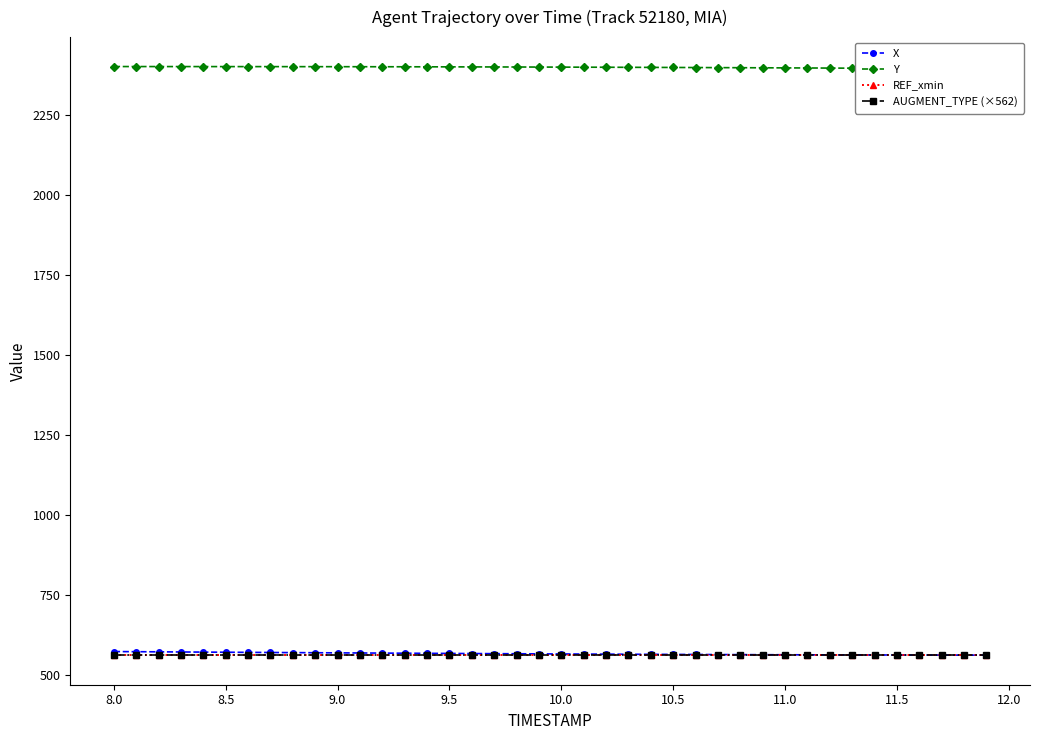

What is the sum of all AUGMENT_TYPE (×562) values?

22480.0